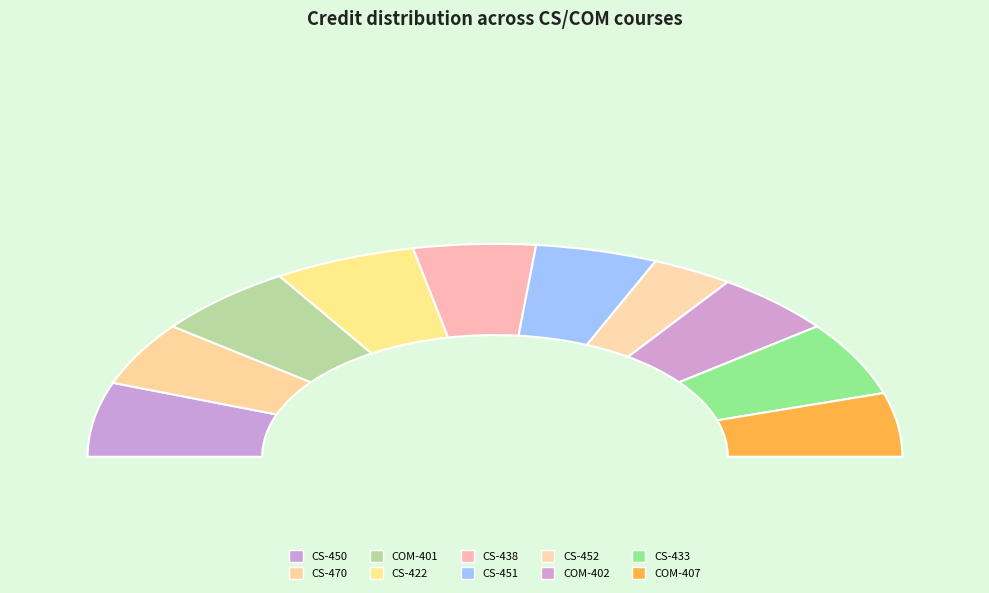

What percentage is the COM-401 slice, to the nearest percent?

11%